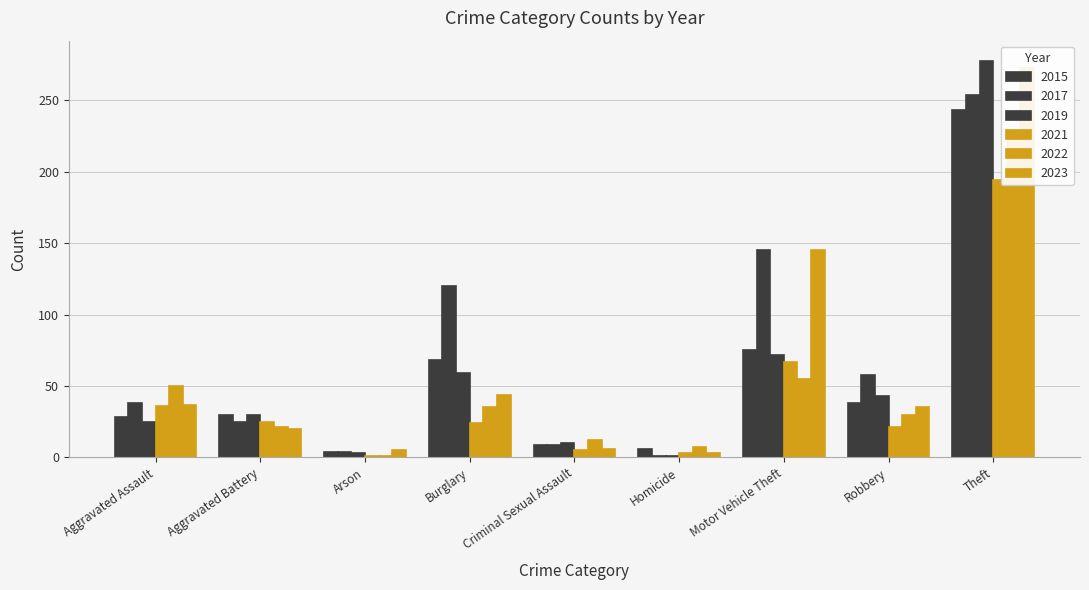

True or false: 2022 has a value of 62 at Burglary.

False